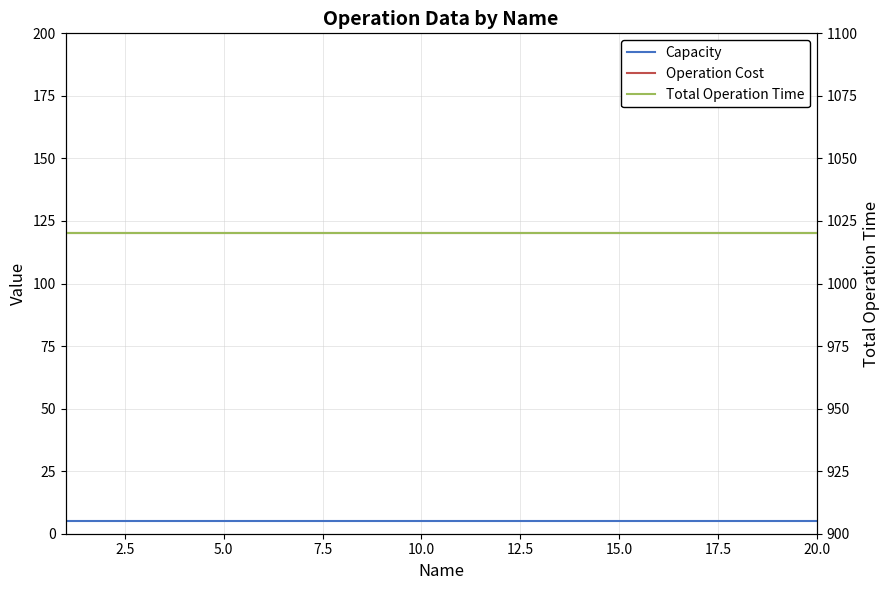

At how many categories does at least one series exceed 224?

20